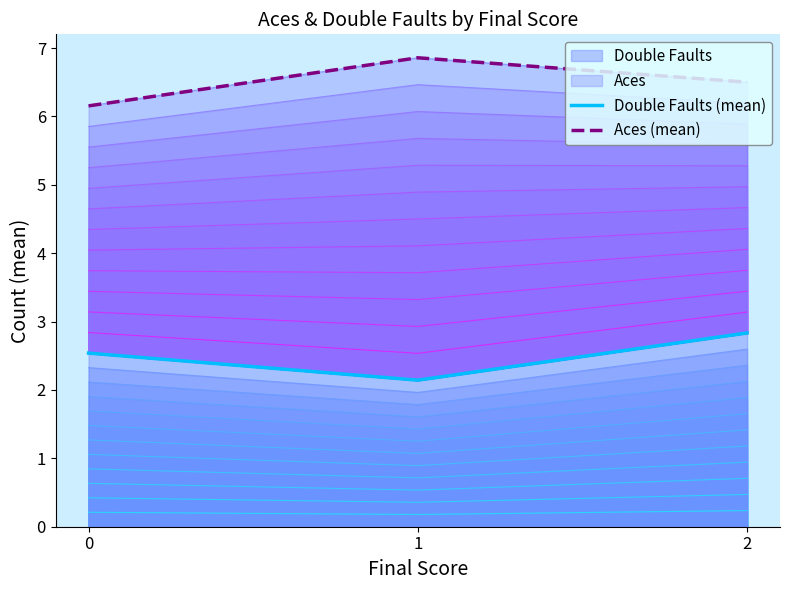

Does the chart display data point markers on the line(s)?

No